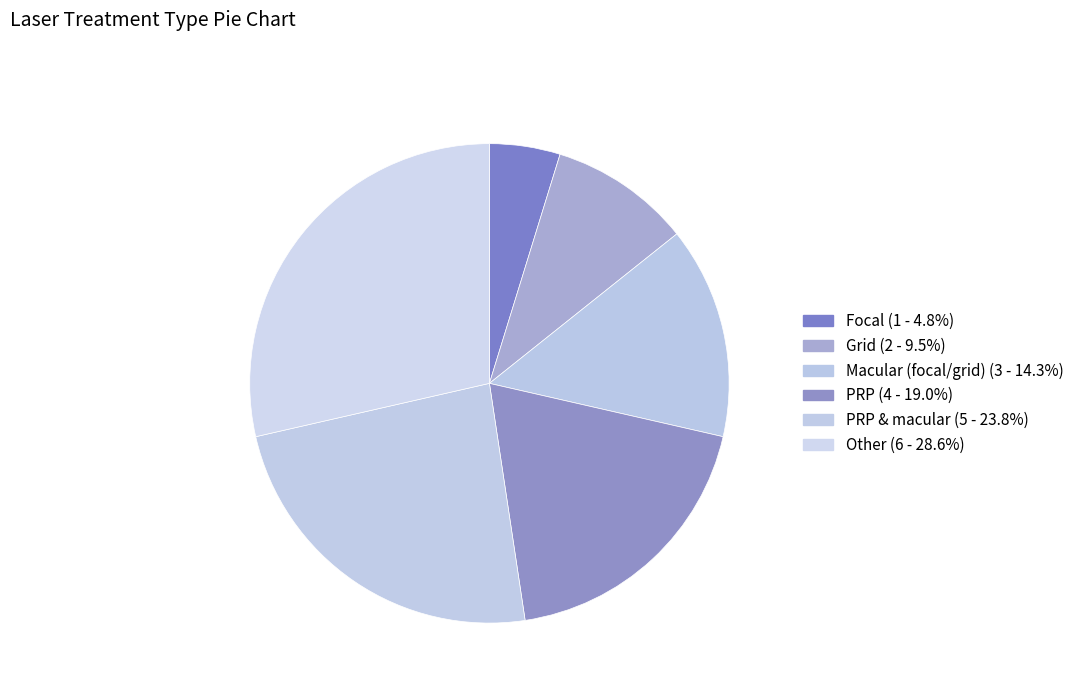

Does any single category account for the majority?

No